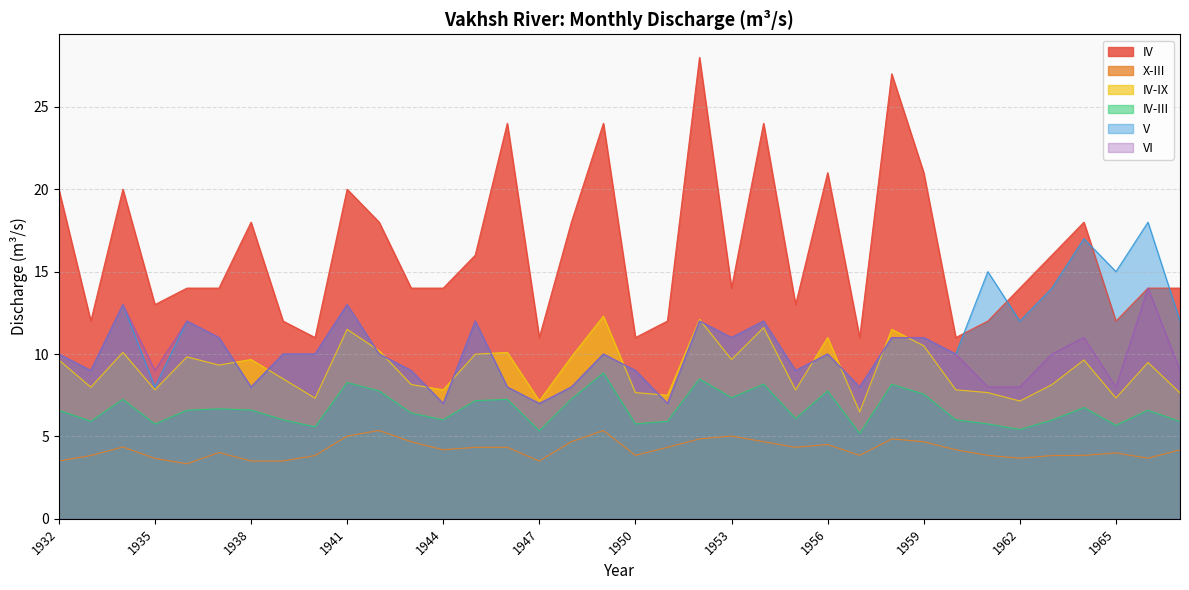

How many lines are shown in the chart?

6